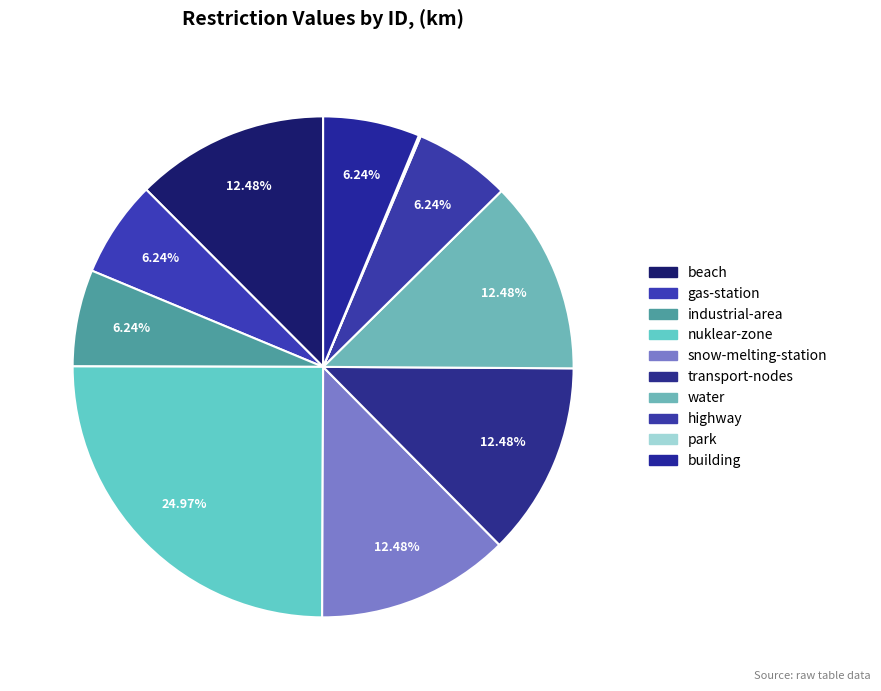

Does beach account for over 50% of the chart?

No